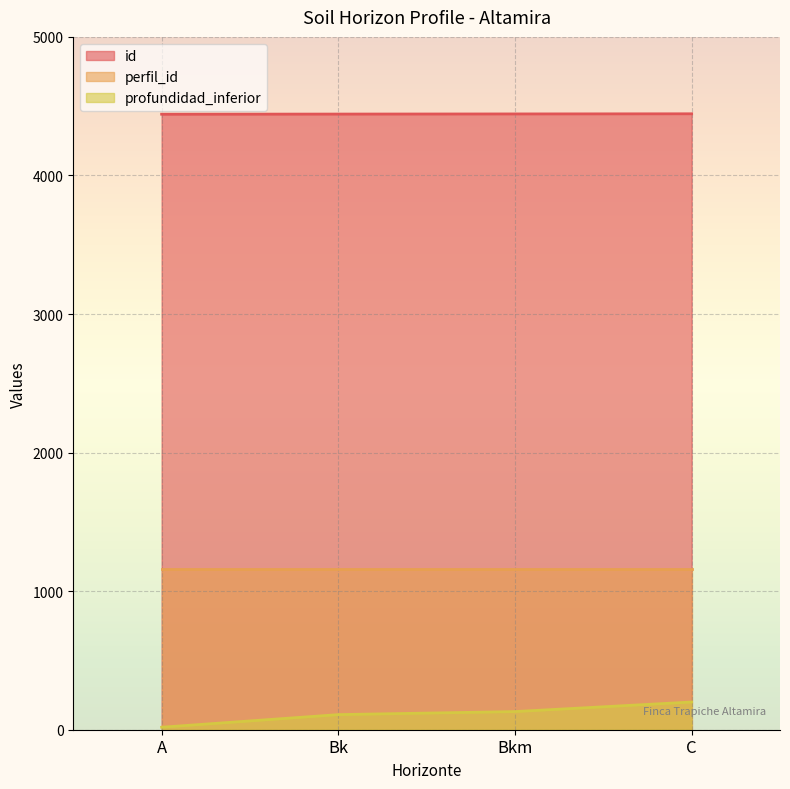

The id series shows 6741 at Bk. True or false?

False